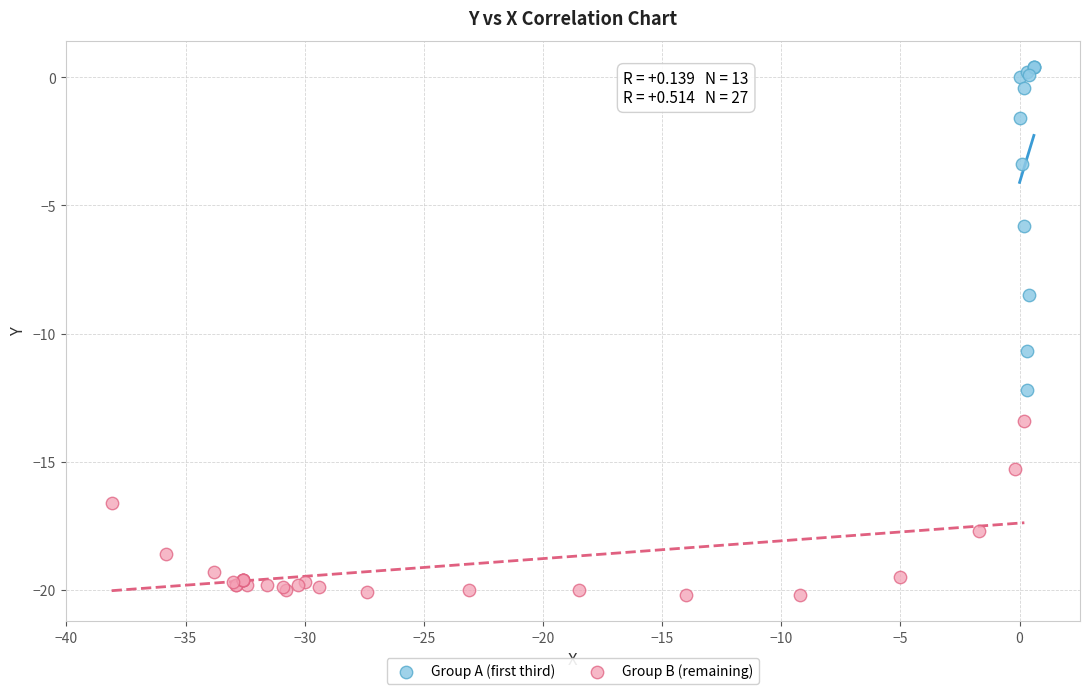

Which series reaches the maximum Y coordinate?

Group A (first third)